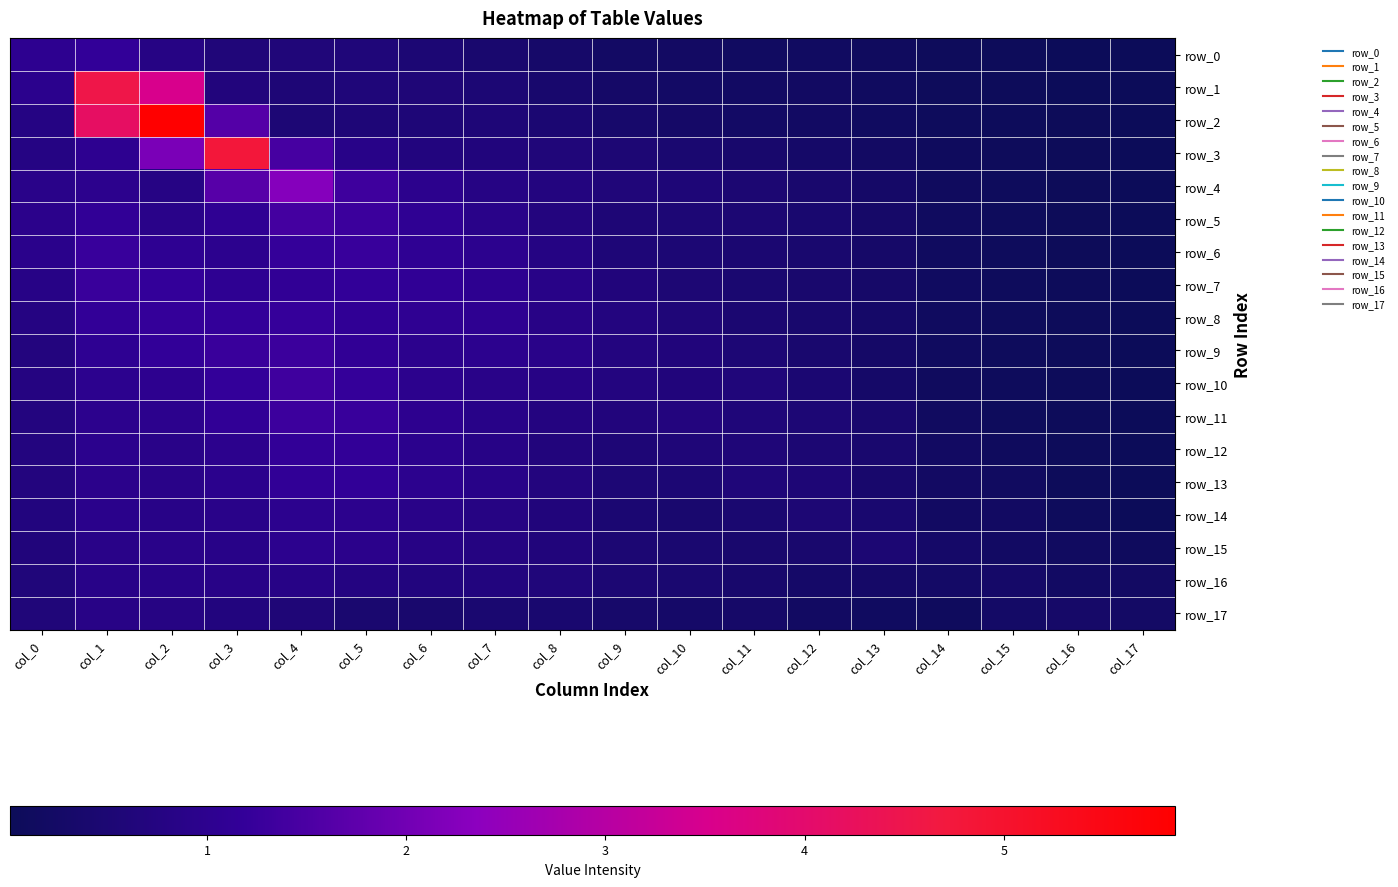

Which series has the largest total across all categories?

row_2